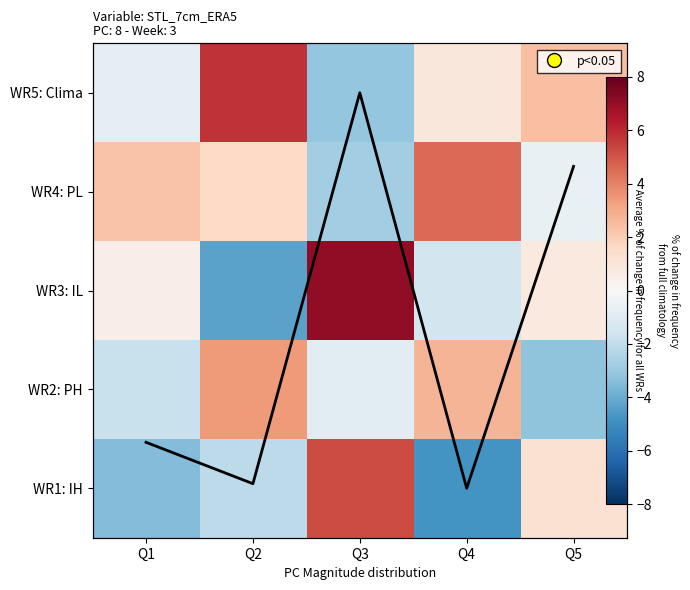

The WR5: Clima series shows -0.7 at Q1. True or false?

True